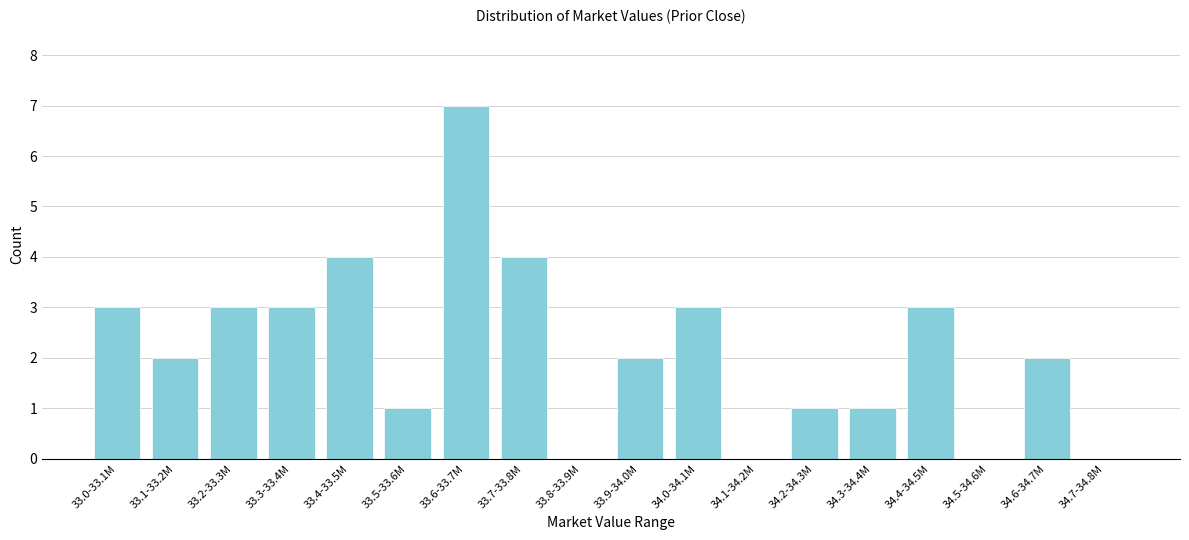

Reading left to right, what are all the values shown in this chart?

33.0-33.1M=3	33.1-33.2M=2	33.2-33.3M=3	33.3-33.4M=3	33.4-33.5M=4	33.5-33.6M=1	33.6-33.7M=7	33.7-33.8M=4	33.8-33.9M=0	33.9-34.0M=2	34.0-34.1M=3	34.1-34.2M=0	34.2-34.3M=1	34.3-34.4M=1	34.4-34.5M=3	34.5-34.6M=0	34.6-34.7M=2	34.7-34.8M=0